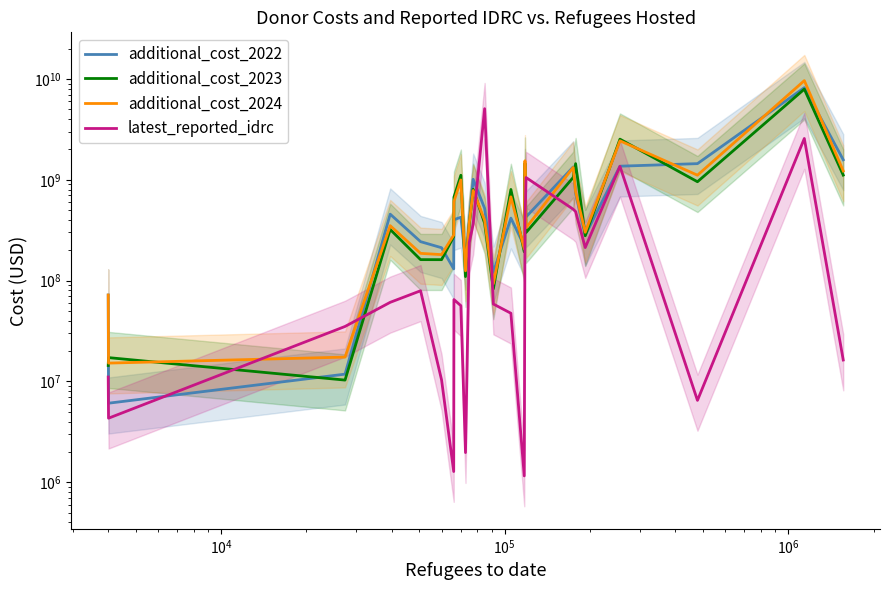

Reading right to left, list all the values displayed in this chart.

additional_cost_2022: 1577936519.3	8195999177.9	1445649651.6	1363847472.5	281514630.5	731356400.7	1339734000.9	427999756.4	1124089390.7	220896471.8	416711193.8	120825497.3	520720233.3	1011381128.1	375887809.2	162465020.1	424794428.5	401811525.5	130707574.8	211822587.9	243333512.1	456036846.3	11800699.2	6077417.9	71900666.7
additional_cost_2023: 1112494448.1	7925446308.0	956226845.0	2528429307.5	278492908.9	1444882620.6	1053793522.6	299719950.0	1461473287.2	192745997.2	801665395.2	82758710.7	370445266.7	803489231.9	364827639.7	109553176.6	1109201953.2	670642560.0	273491009.9	161251316.1	161371363.9	321584832.9	10303057.6	17213865.1	14380133.3
additional_cost_2024: 1223798818.3	9625538107.5	1110622104.0	2435121302.5	301584685.0	759793964.9	1325256697.0	334068217.4	1543042323.7	206241465.4	677116288.3	93120681.0	396656016.7	782352846.3	375069769.0	125079790.2	996319462.2	608720758.3	282655720.3	180949975.2	186217237.2	350612864.7	17419769.6	15187736.4	71900666.7
latest_reported_idrc: 16303317.6	2567870947.9	6480470.1	1359976138.2	212595686.2	483317981.7	510450554.9	1052522864.0	383424781.4	1154865.4	47432854.0	58559136.9	5072946443.4	363211408.5	238004283.2	1966967.6	56366852.3	64843054.7	1276285.4	10345677.6	79263094.7	60858884.7	35077534.9	4314709.9	11052205.7